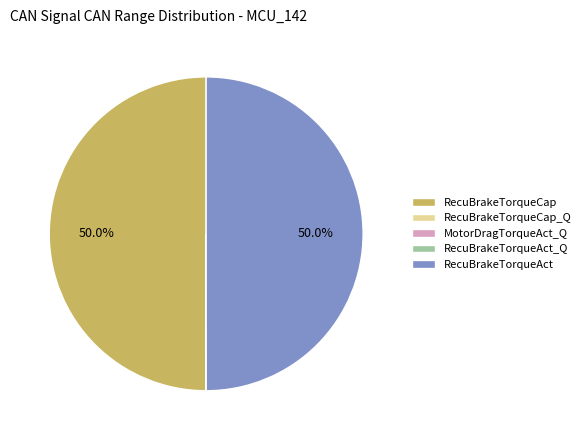

Is there any slice that represents more than half of the pie?

No